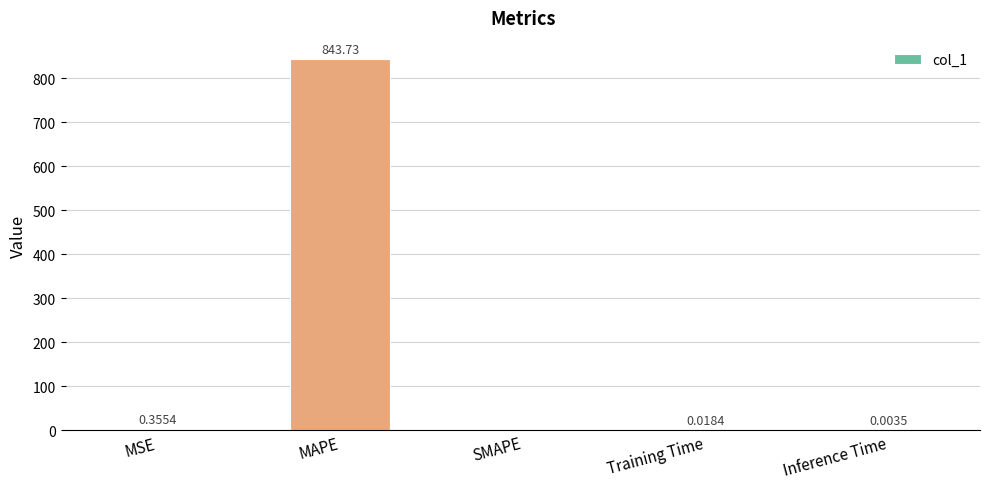

Which has a higher value, MAPE or Inference Time?

MAPE